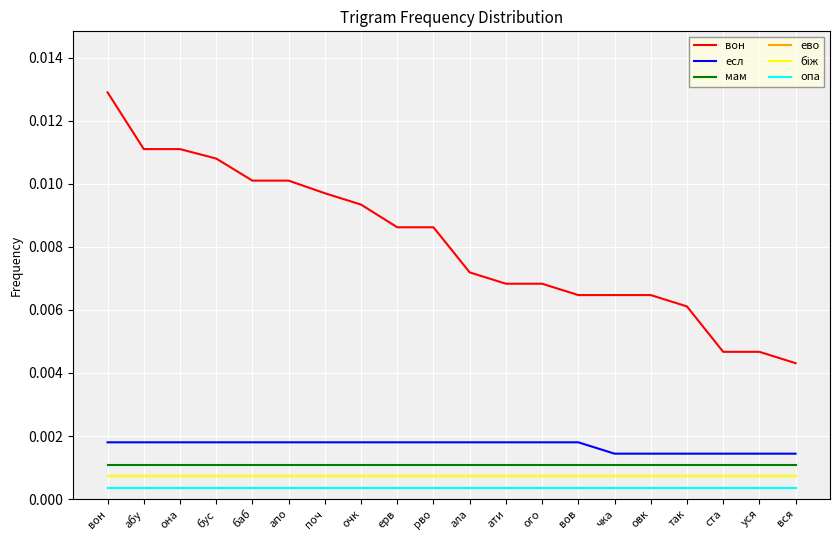

True or false: есл and вон intersect in this chart.

False